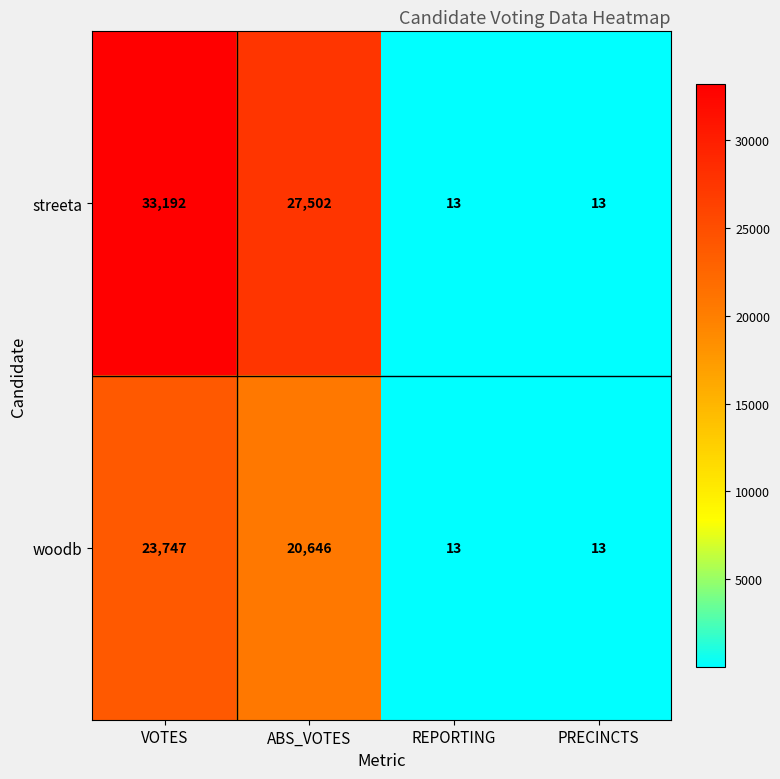

Count the number of categories in the chart.

4